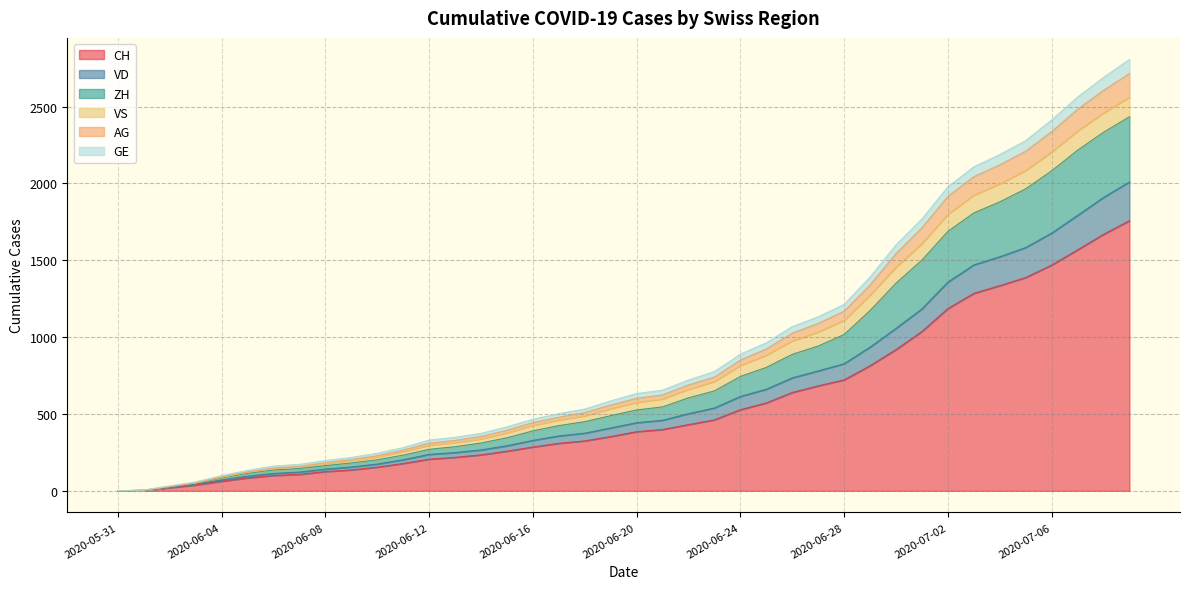

The VD series shows 1792 at 2020-07-07. True or false?

True